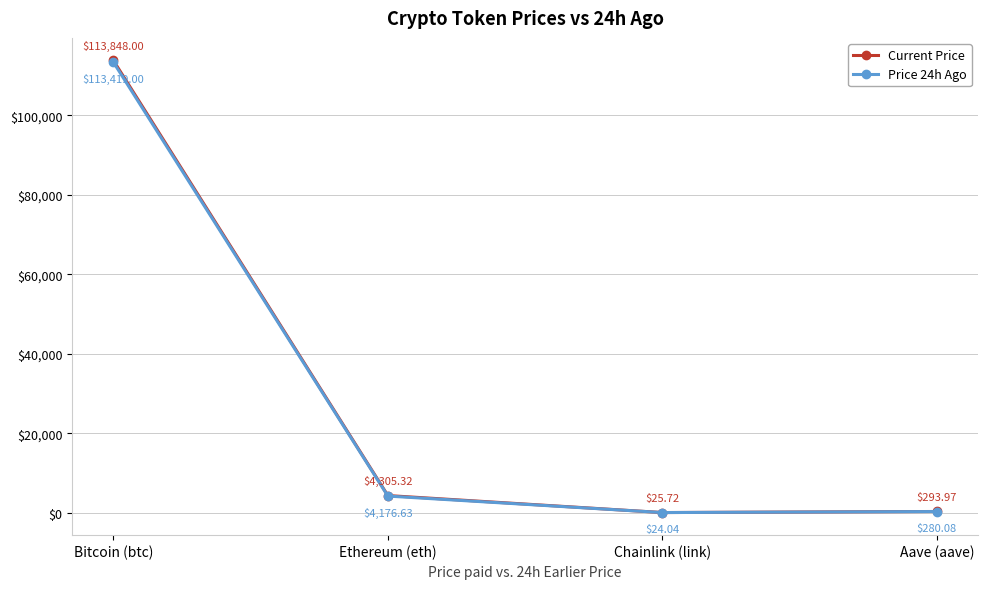

At which label does Current Price reach its peak?

Bitcoin (btc)